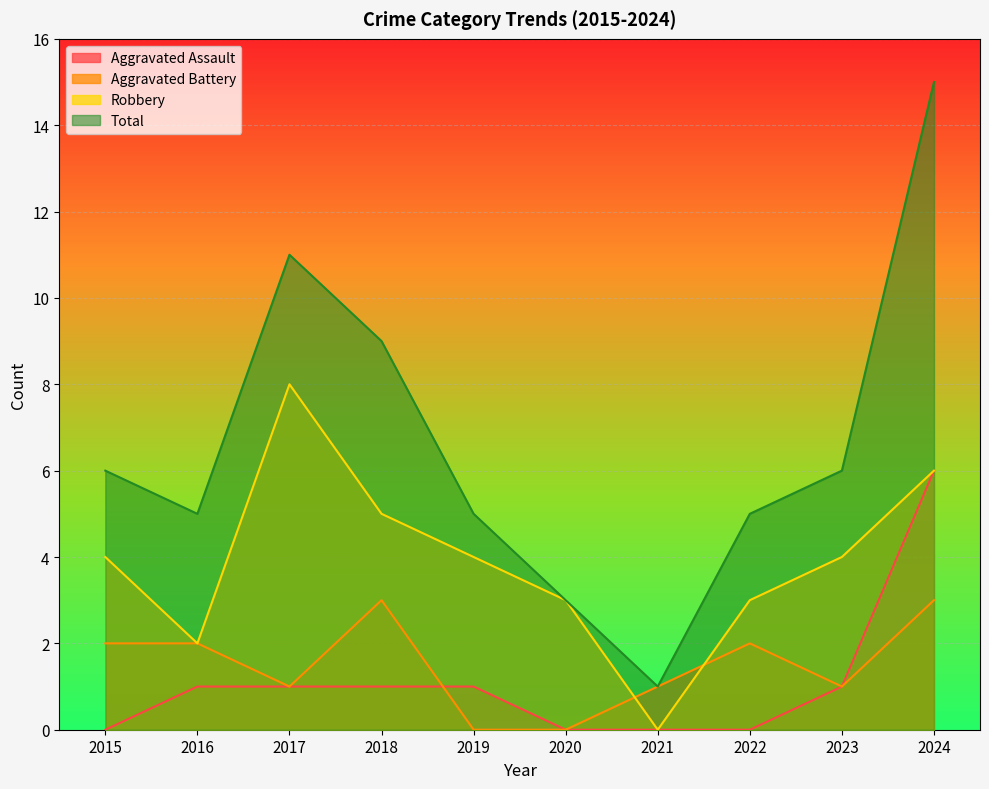

How many values in the Robbery series are below 4?

4